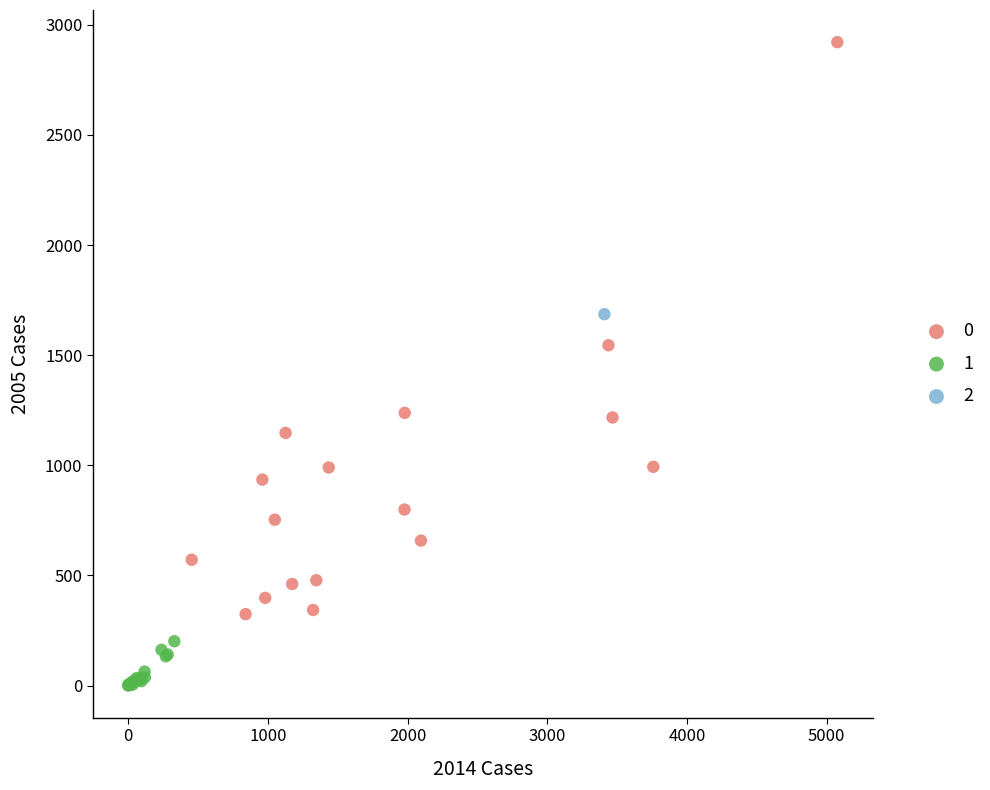

Which series contains the highest Y value?

0